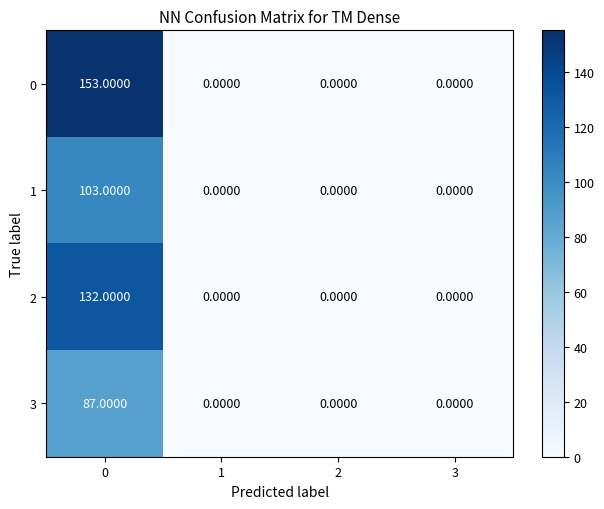

Rank the series by their average value, from highest to lowest.

0, 2, 1, 3